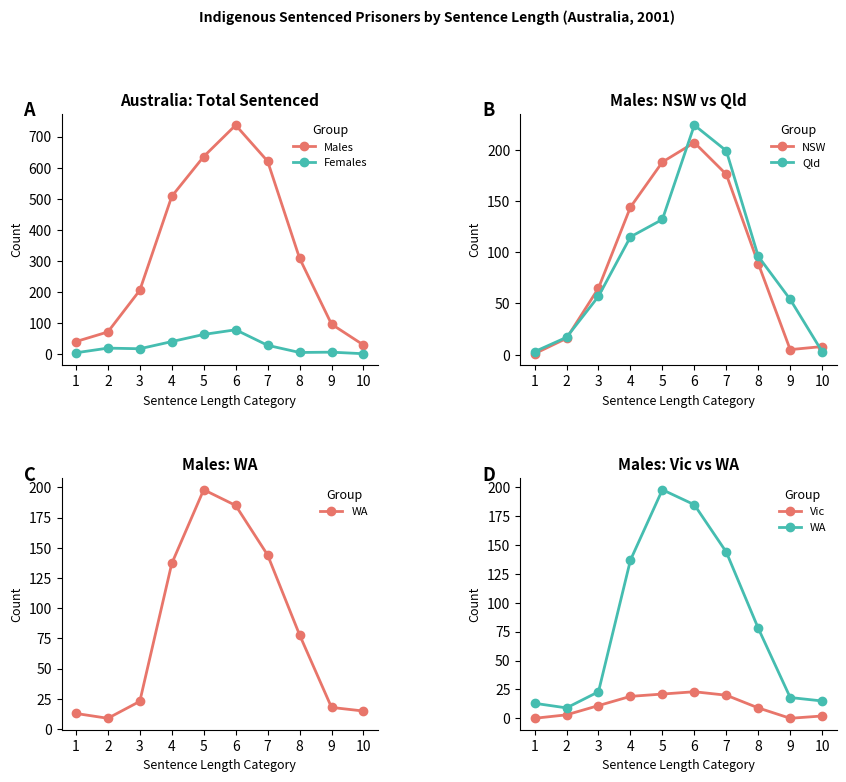

What is the value of the Males point at the 7th from the left?

621